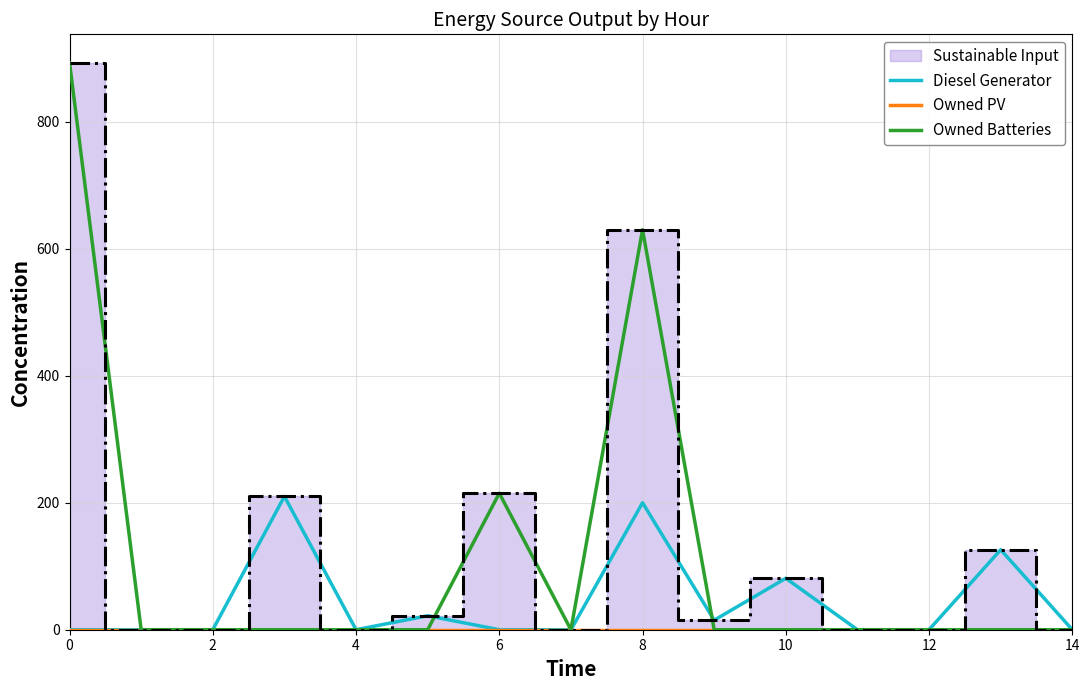

The value of Owned Batteries at 10 is -364.8. True or false?

False